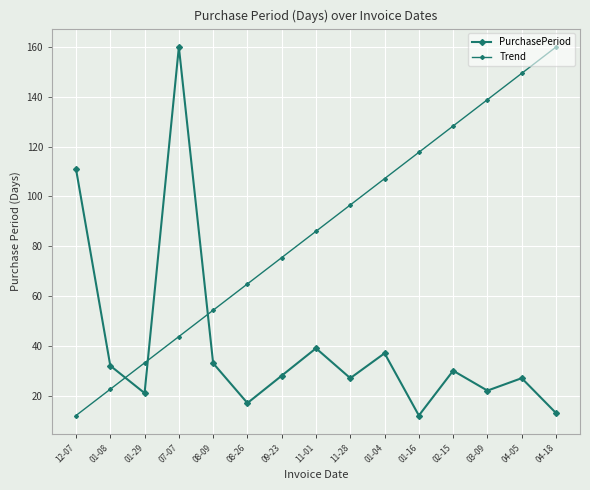

Which label corresponds to the largest value in the chart?

07-07